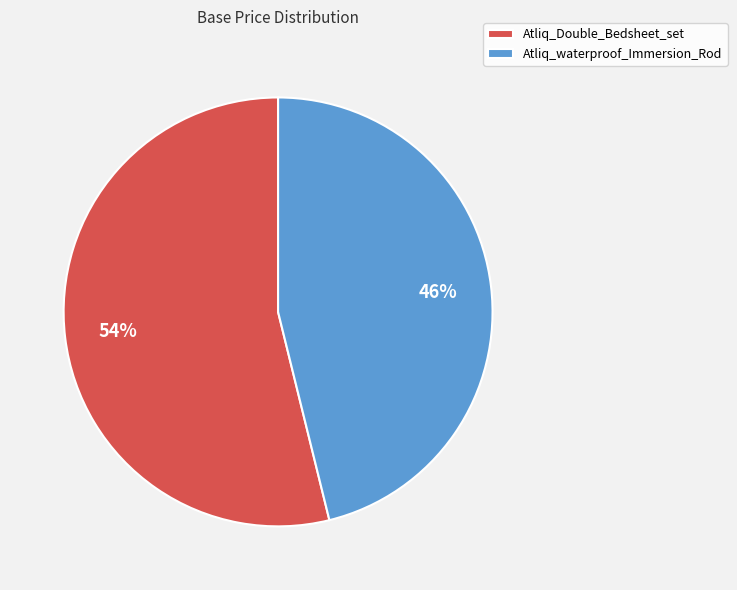

How many segments does this pie chart have?

2